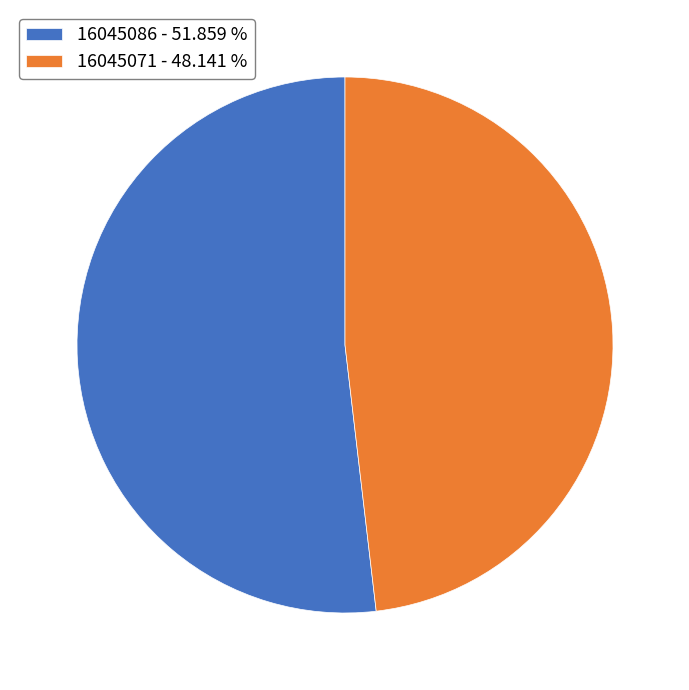

How many segments does this pie chart have?

2